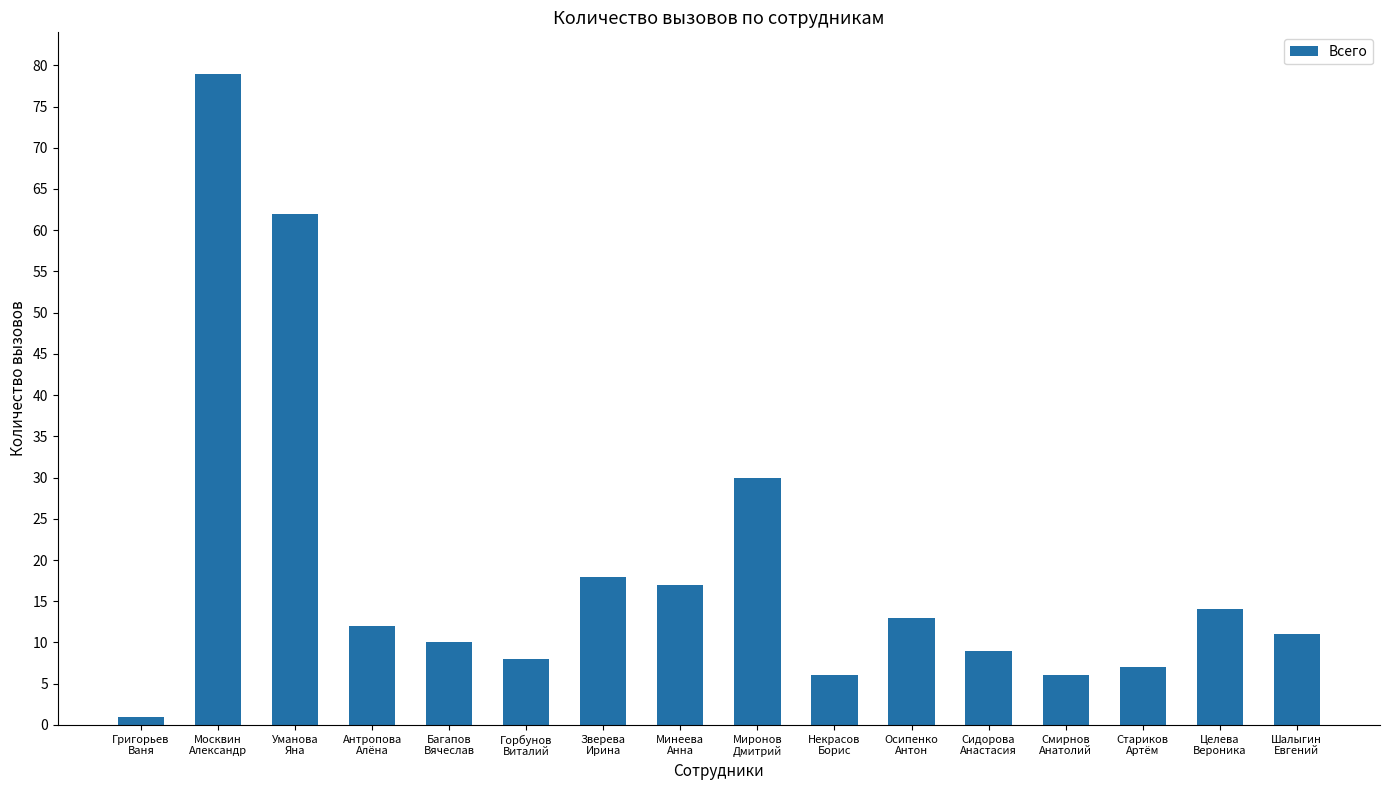

Where is the data nearest to the value 40?

Миронов
Дмитрий